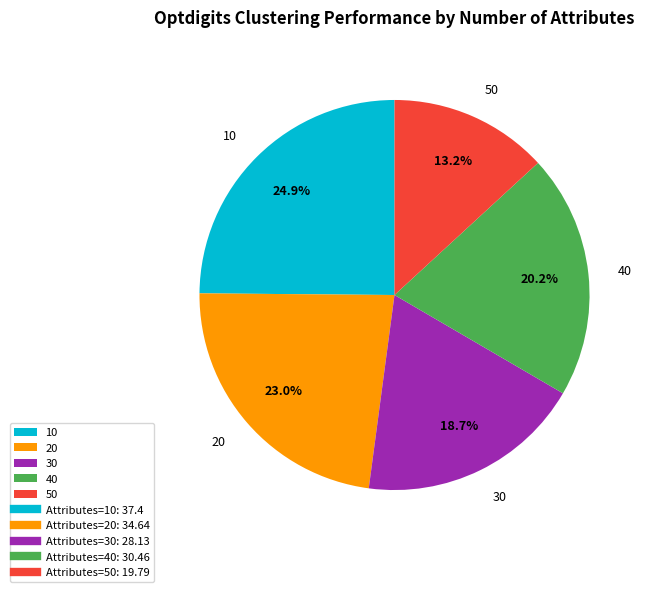

What portion of the pie excludes 10?

75.1%